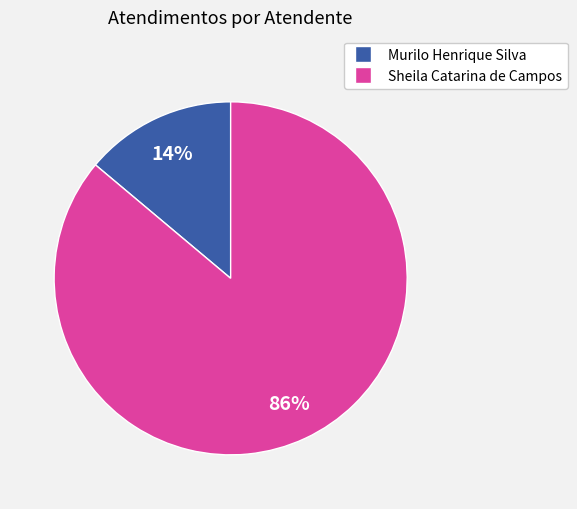

To the nearest percent, what is the combined percentage of Sheila Catarina de Campos and Murilo Henrique Silva?

100%